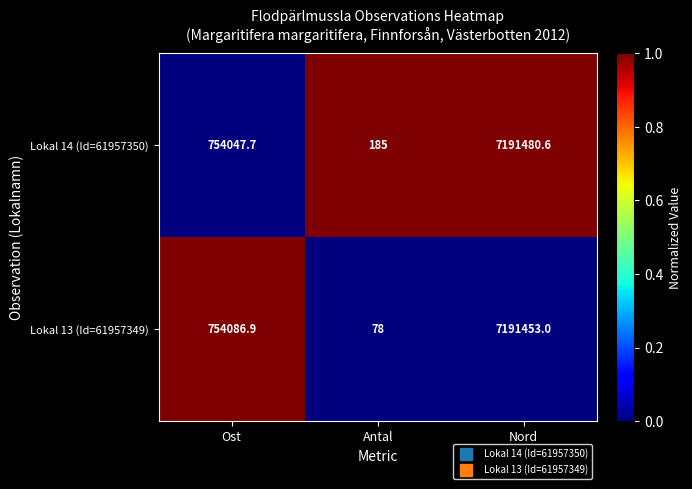

What is the difference between the second highest and minimum values in the Lokal 13 (Id=61957349) series?

754008.9